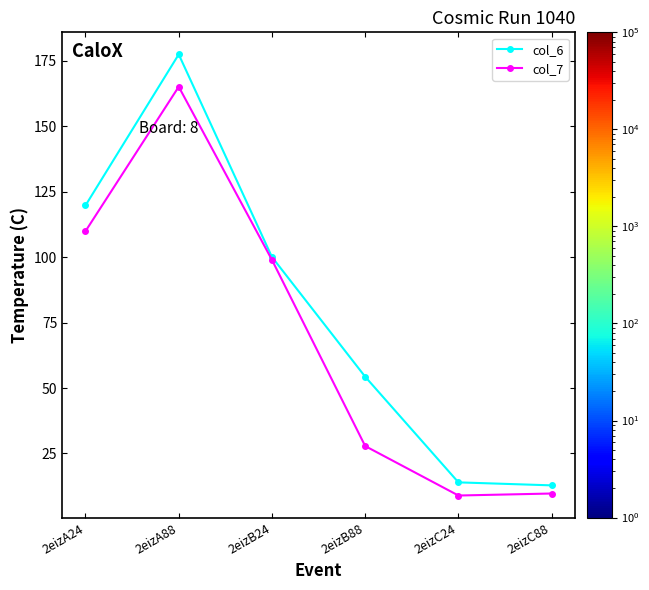

Which label corresponds to the largest value in the chart?

2eizA88